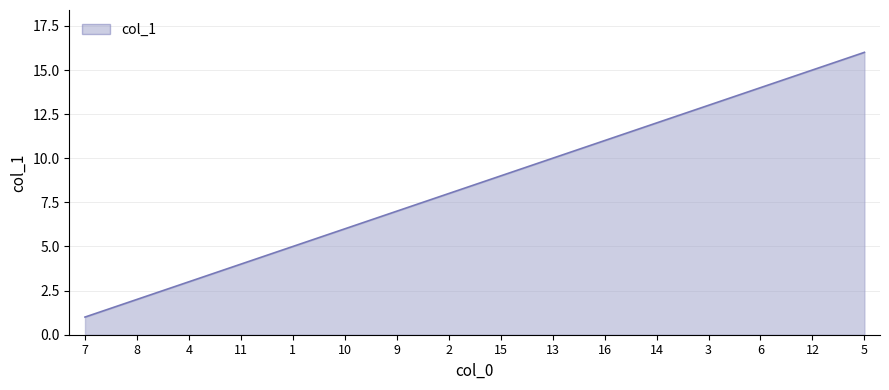

What is the difference between the values at 7 and 6?

13